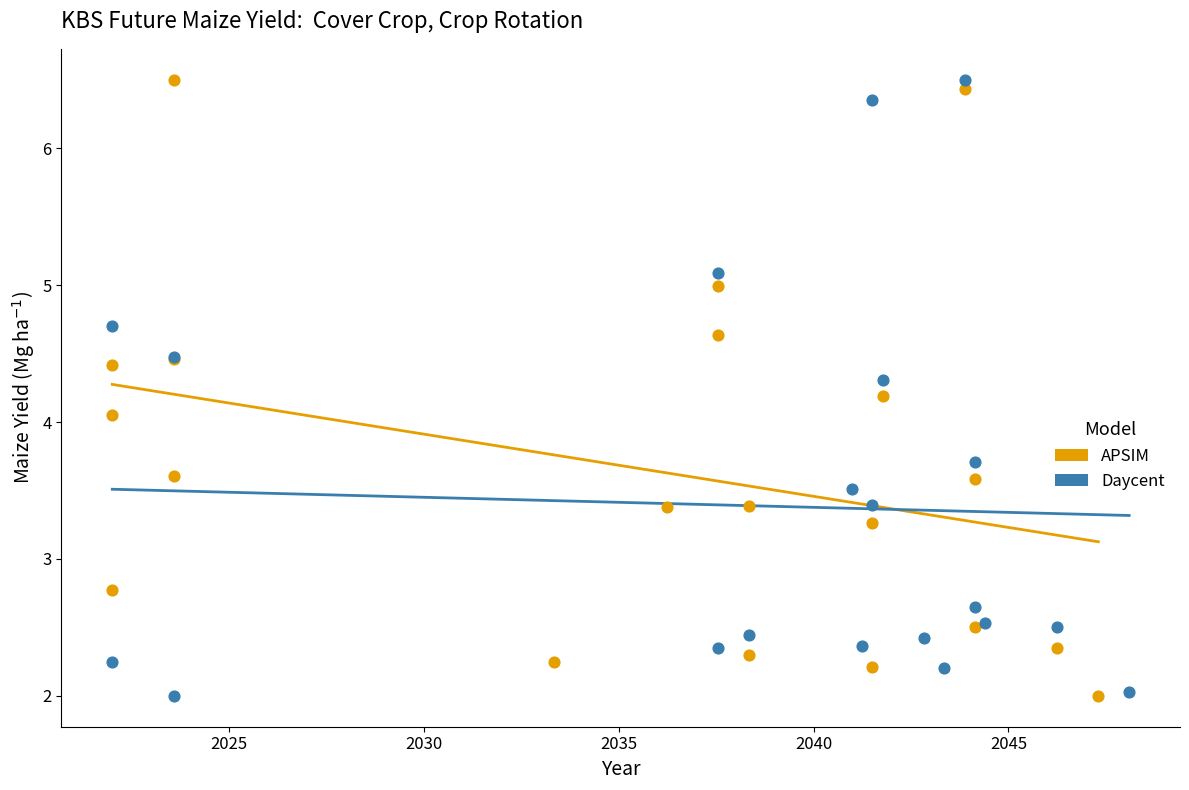

What are all the series names shown in the legend?

APSIM, Daycent